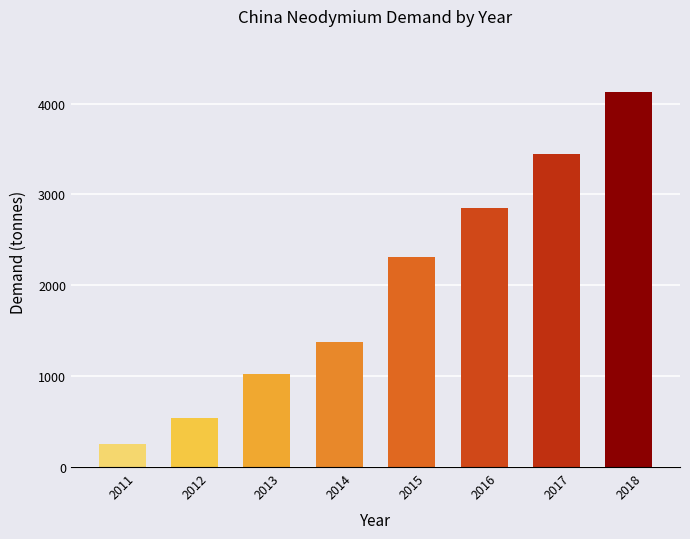

What is the value of the 7th bar from the left?

3441.6